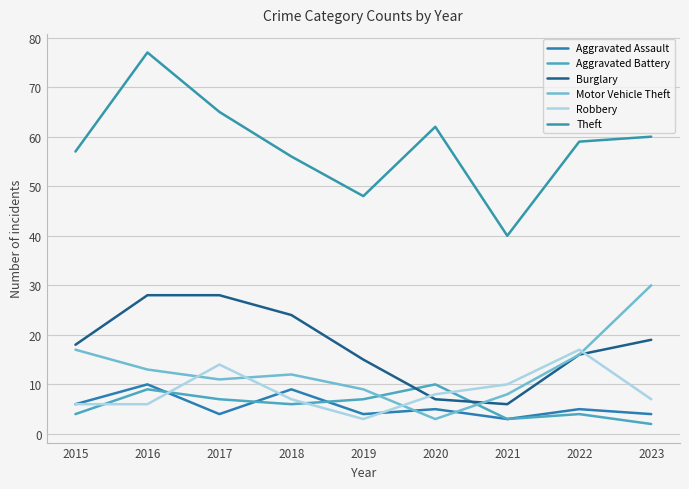

At which label does Robbery reach its peak?

2022